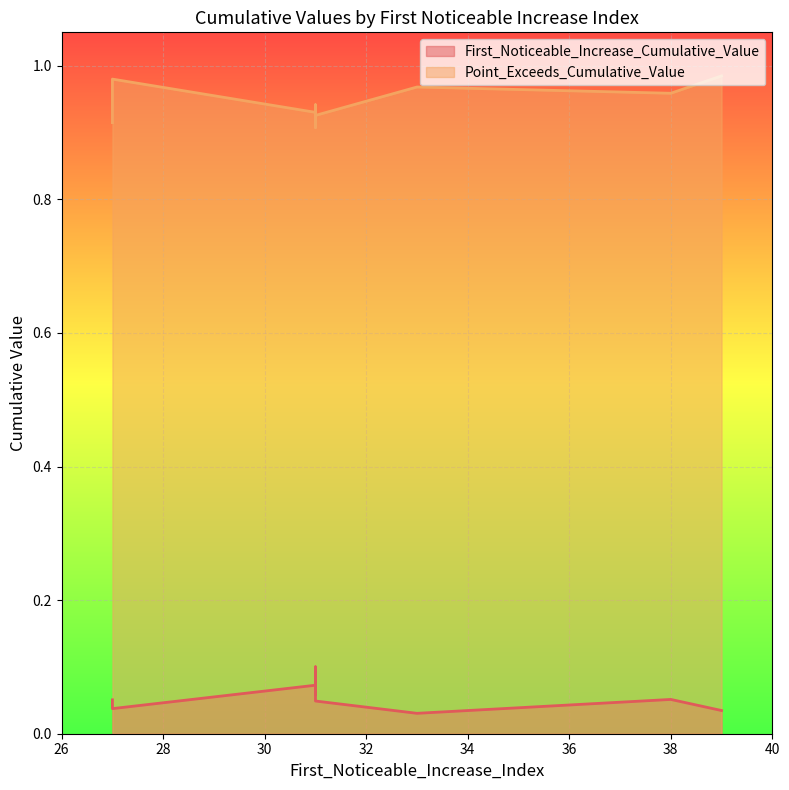

At which category is the sum across all series the highest?

39